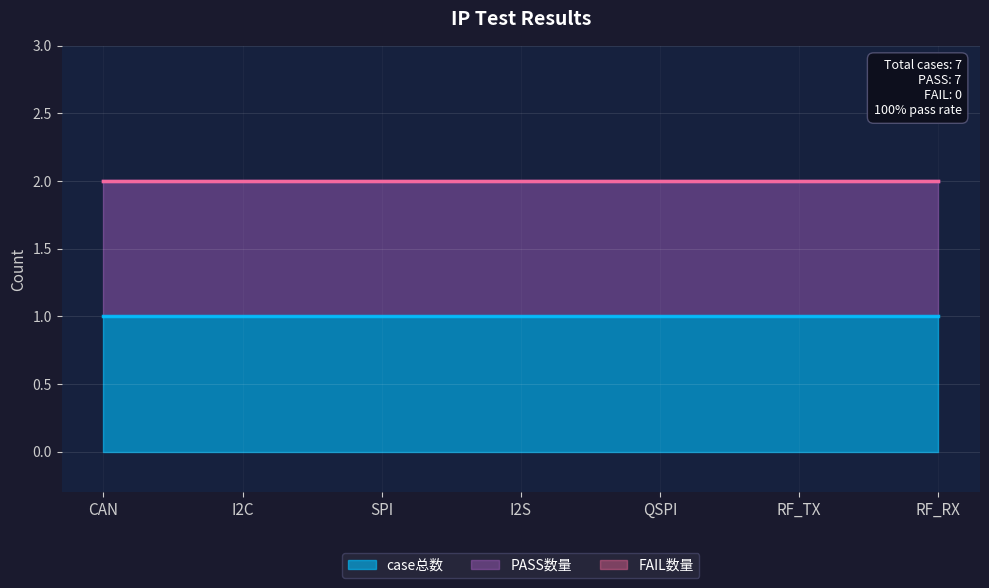

What is the spread (max minus min) of values at I2S?

1